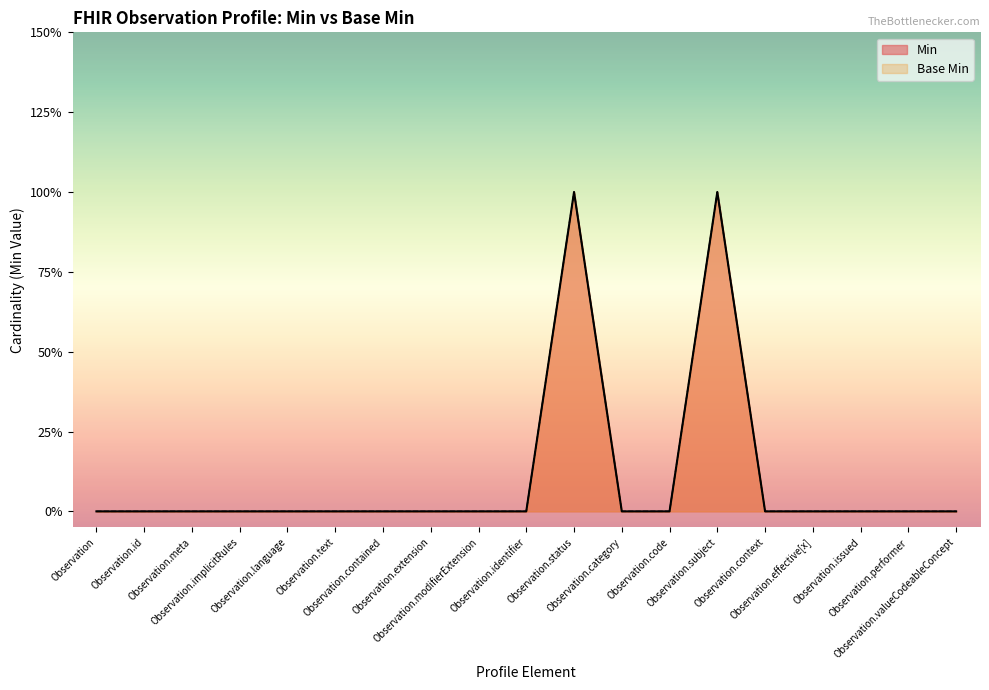

Which series has the largest range (max minus min)?

Min